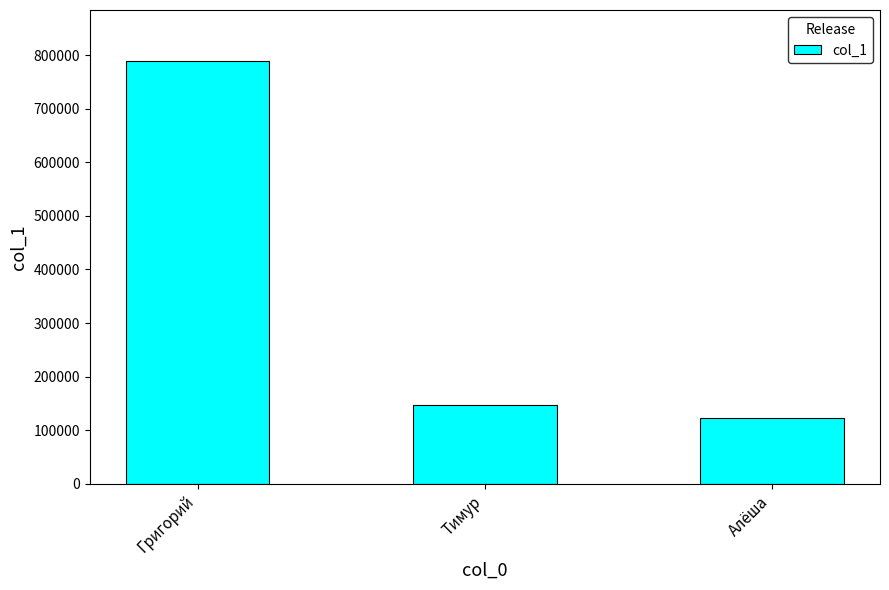

What position from the left is Тимур?

2